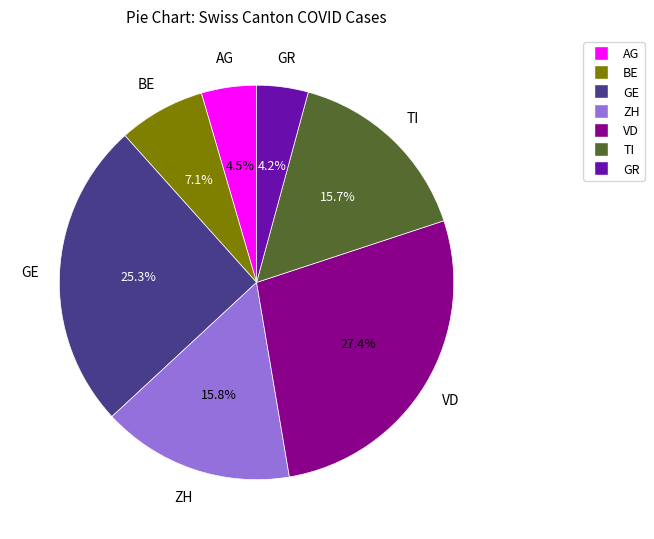

Count the number of slices in the pie.

7